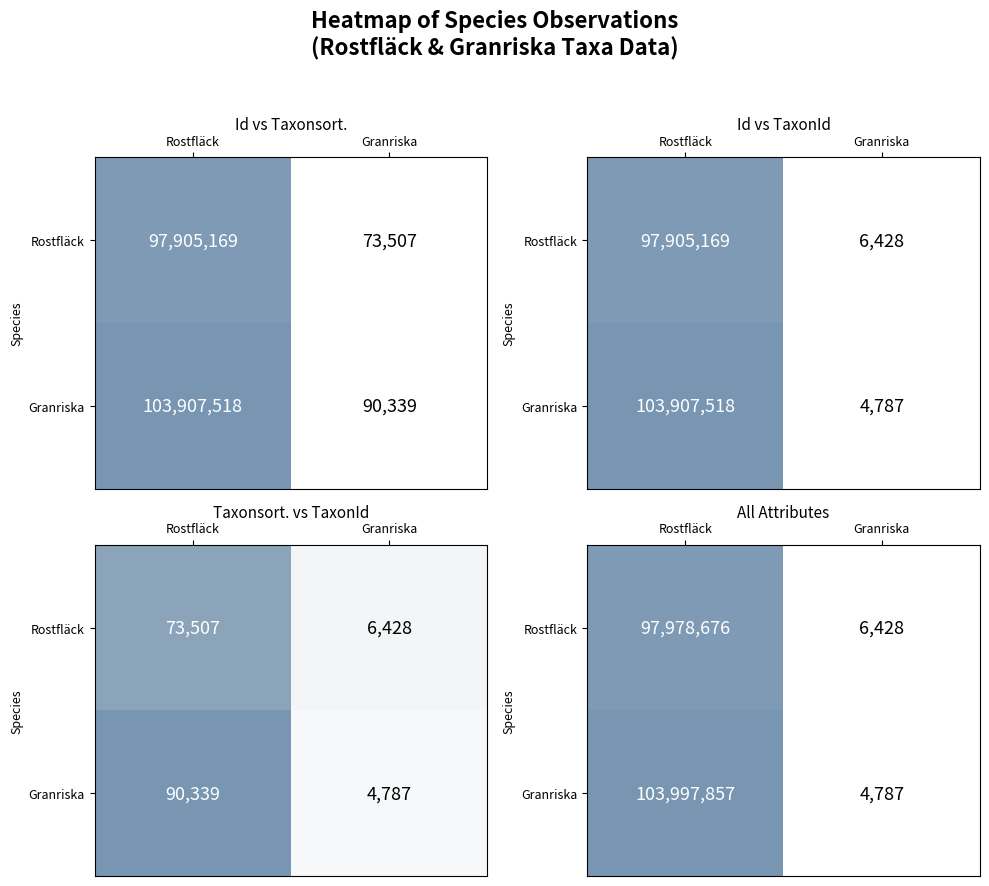

Between Rostfläck and Granriska, which series saw the biggest shift?

Granriska